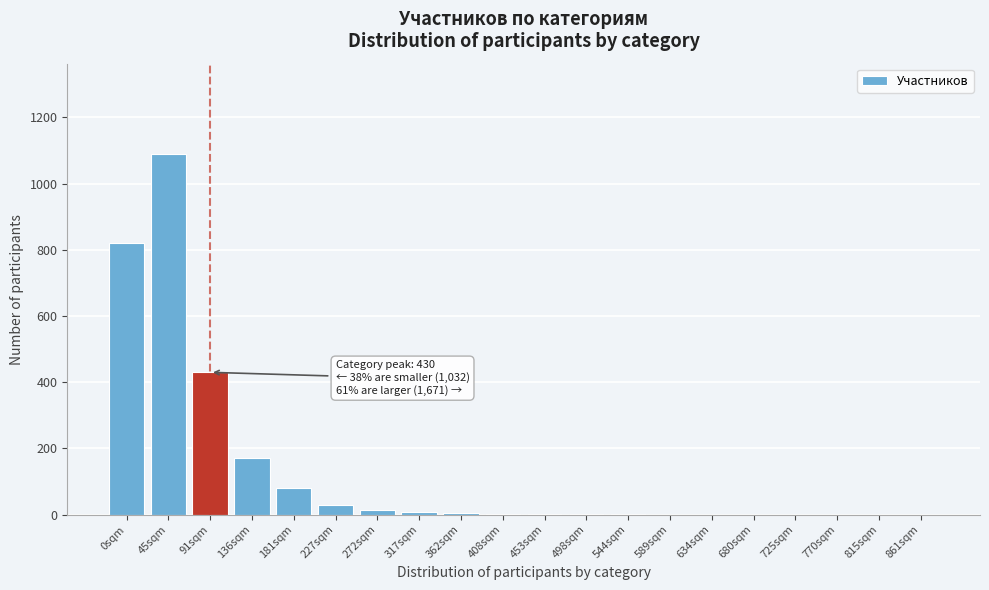

At which label is the value closest to 545?

91sqm